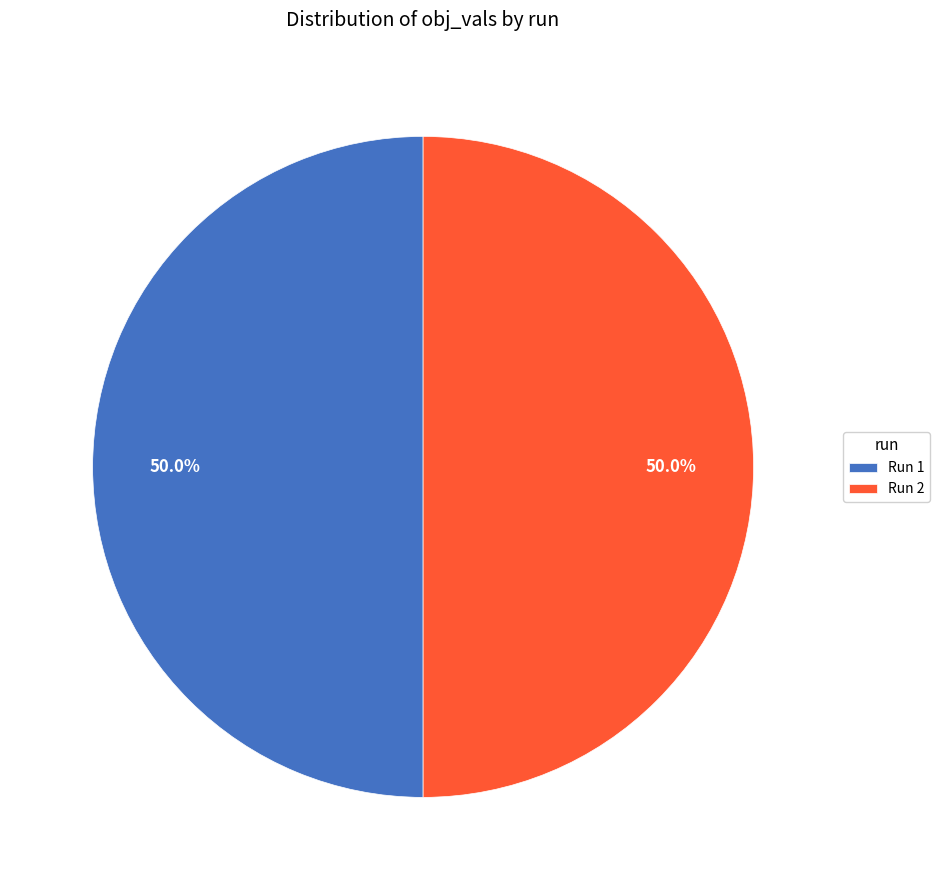

What percentage is NOT represented by Run 2?

50.0%